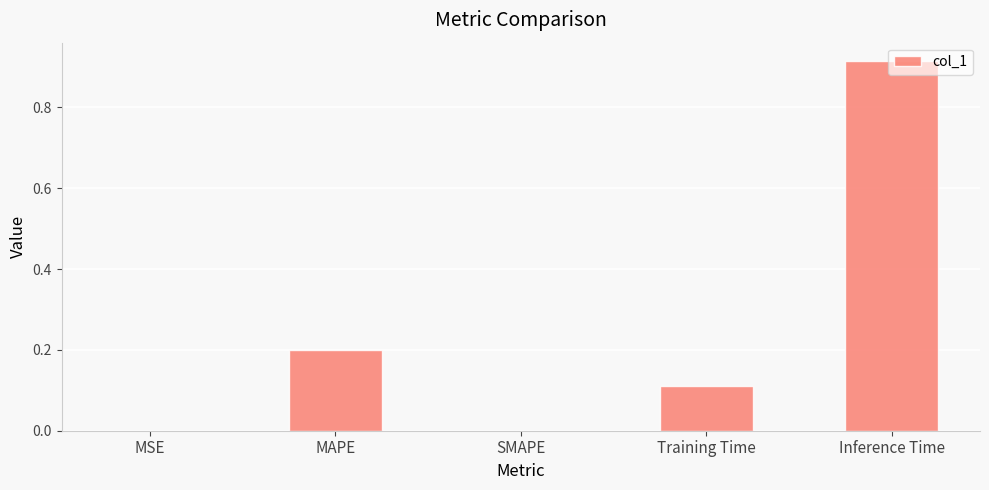

What is the sum of all values?

1.2